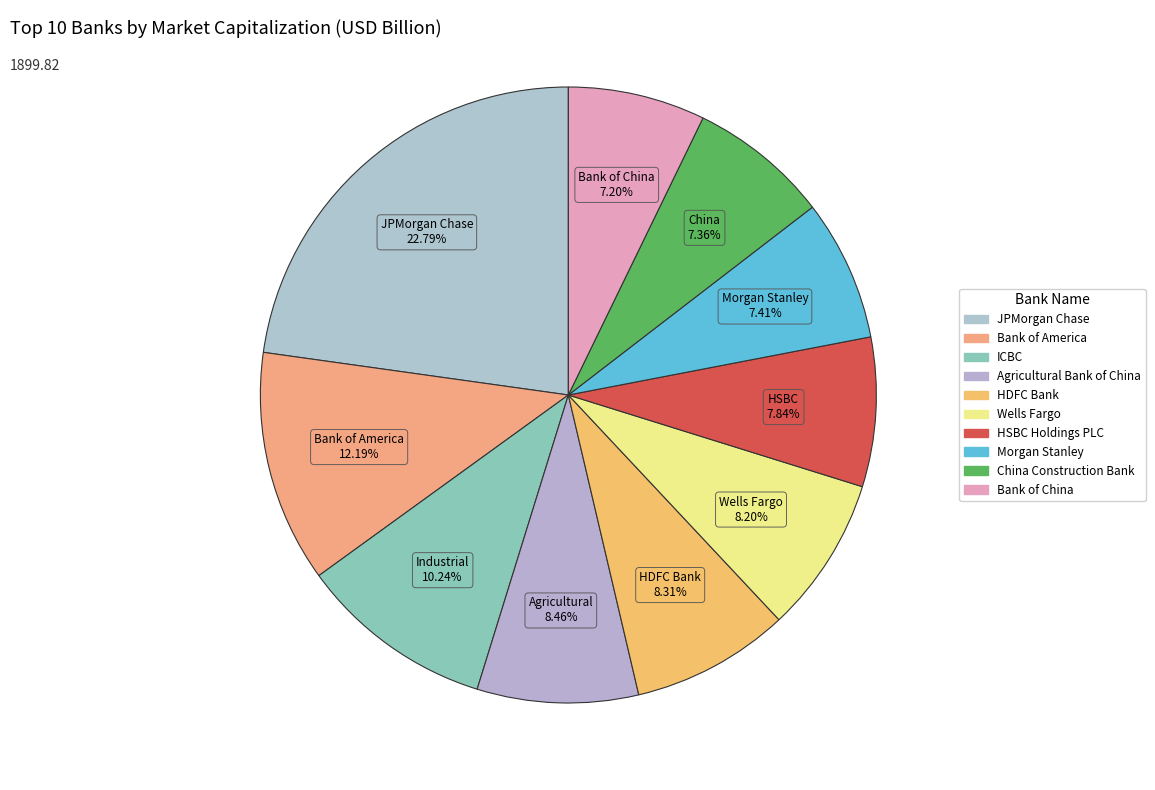

How many segments does this pie chart have?

10